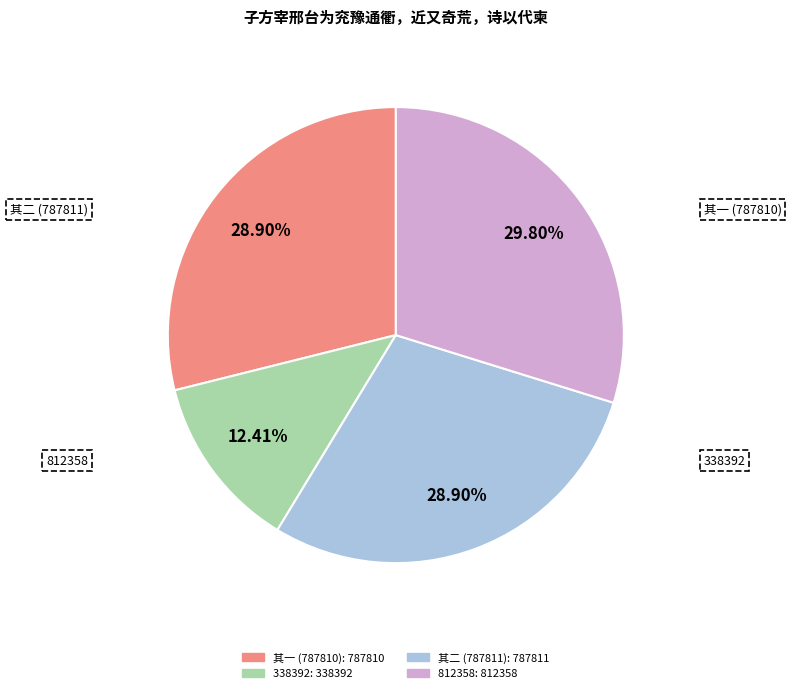

How many segments does this pie chart have?

4